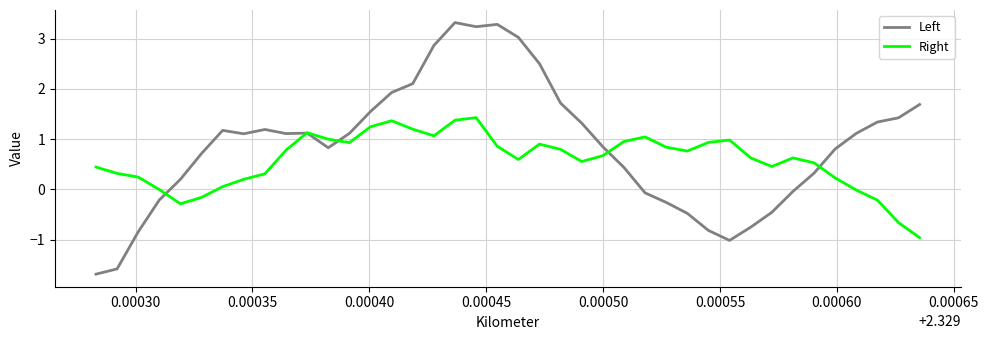

List the series in order of their overall mean, highest first.

Left, Right